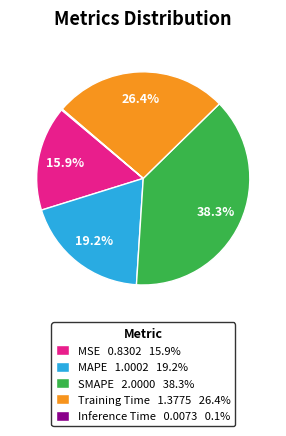

Is Training Time the majority of the pie?

No